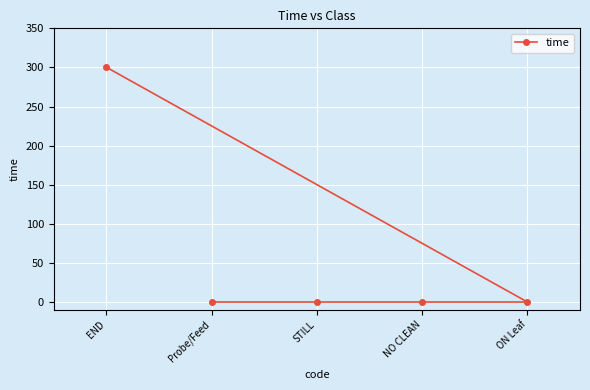

True or false: the data has more than 2 interior local peaks.

False